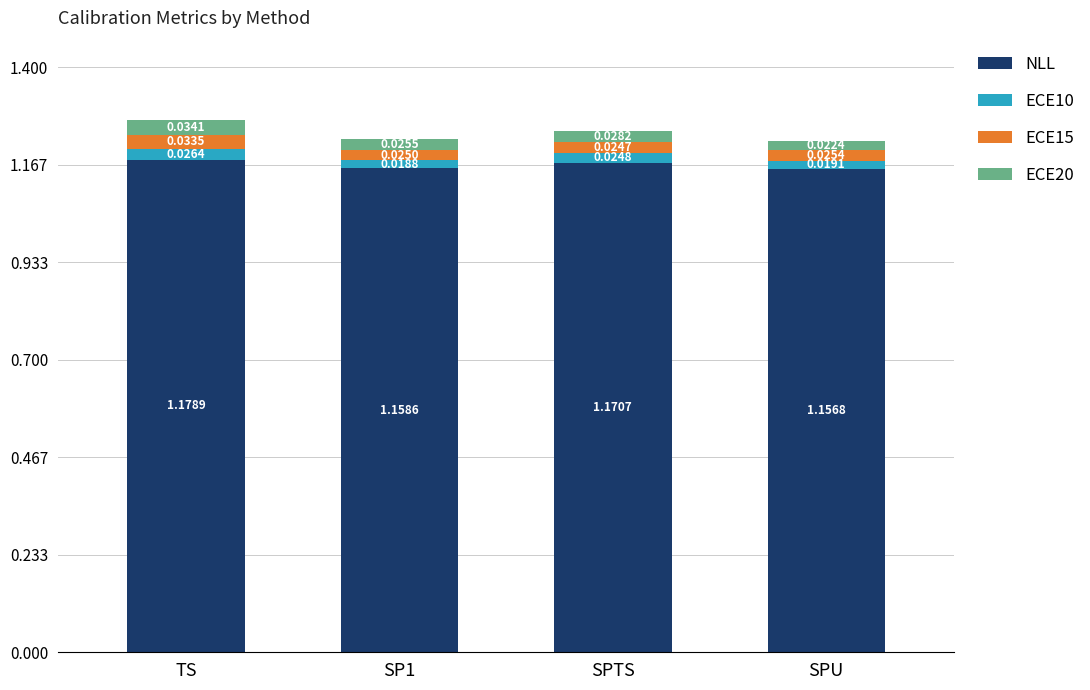

What is the sum of the NLL values at SPU and TS?

2.3